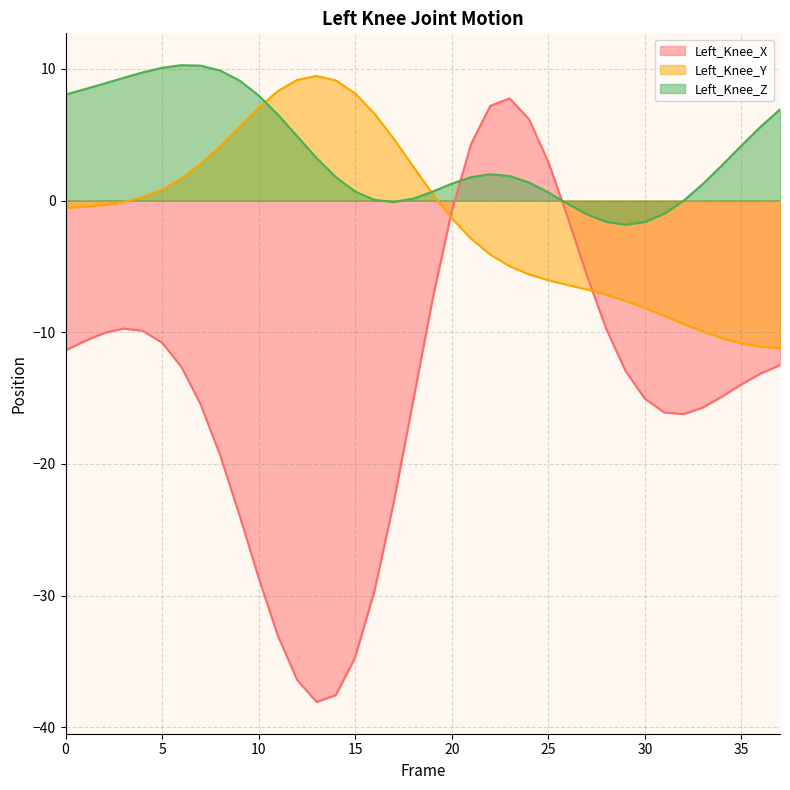

True or false: Left_Knee_Y has a value of -0.5 at 1.

True